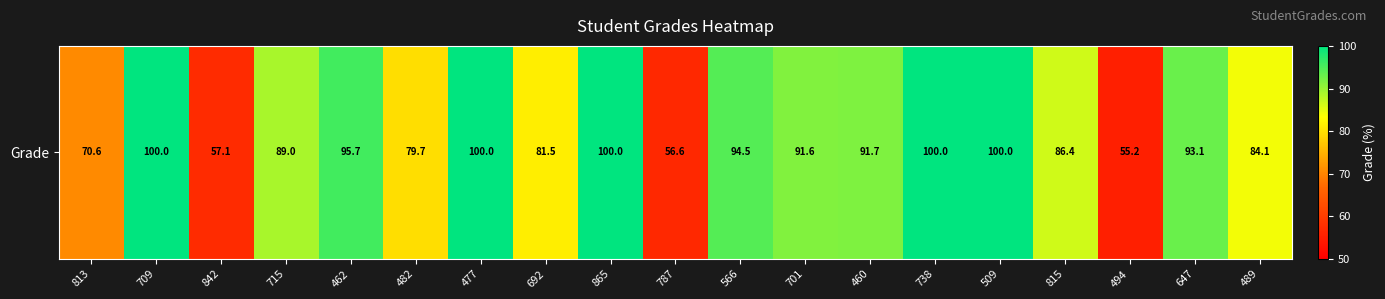

True or false: the data shows 95.7 at 462.

True